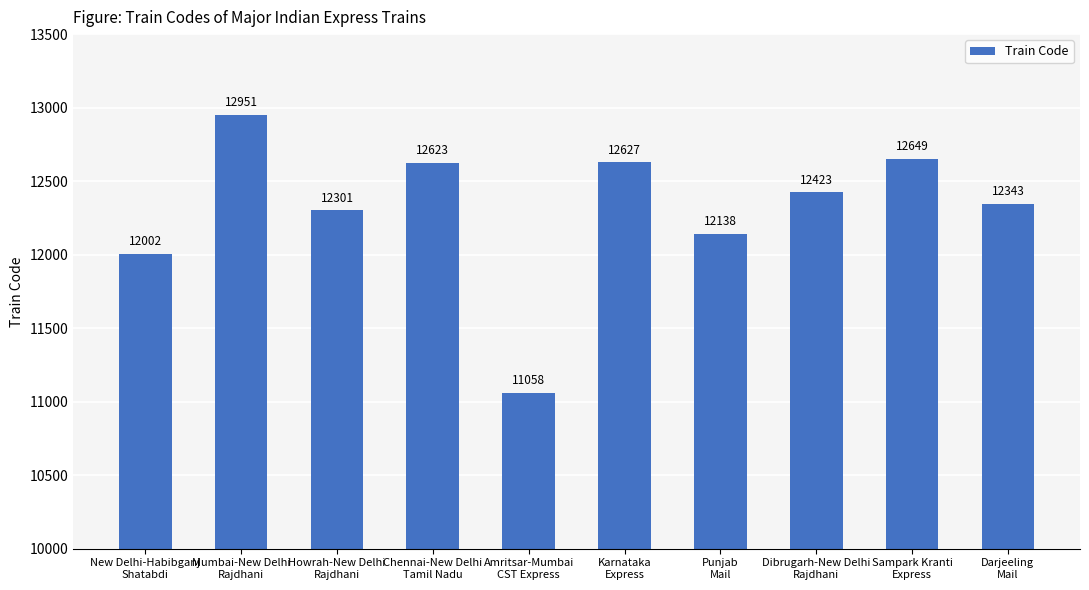

Reading left to right, extract all data points from this chart.

New Delhi-Habibganj
Shatabdi=12002	Mumbai-New Delhi
Rajdhani=12951	Howrah-New Delhi
Rajdhani=12301	Chennai-New Delhi
Tamil Nadu=12623	Amritsar-Mumbai
CST Express=11058	Karnataka
Express=12627	Punjab
Mail=12138	Dibrugarh-New Delhi
Rajdhani=12423	Sampark Kranti
Express=12649	Darjeeling
Mail=12343